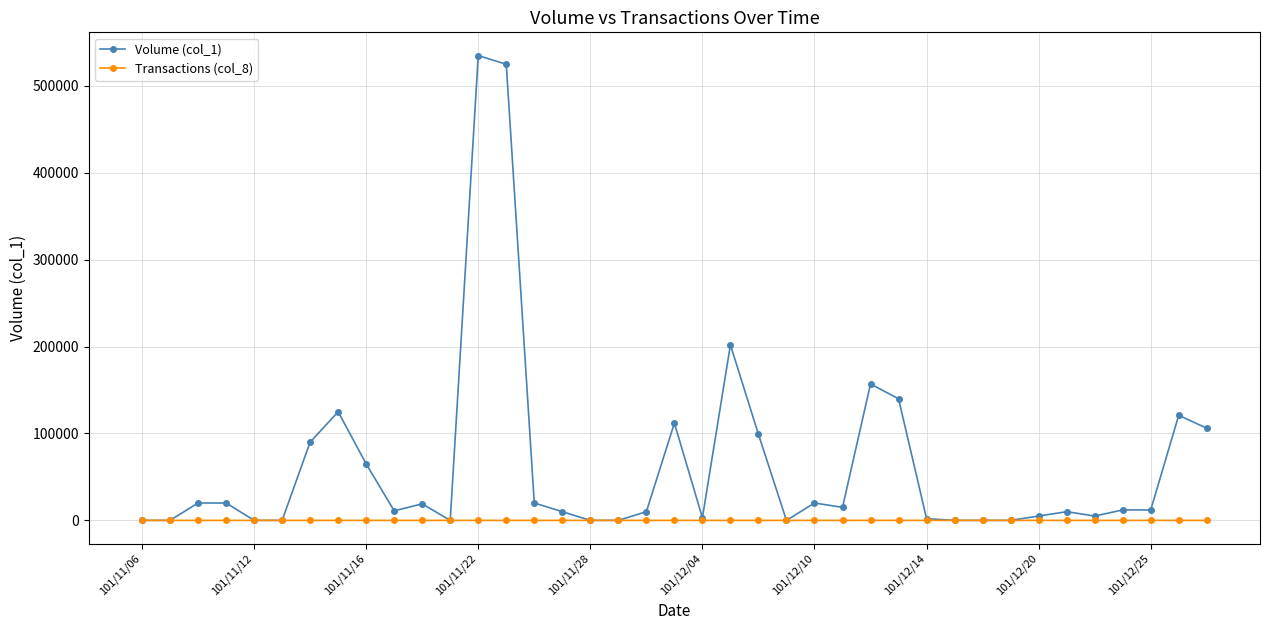

How many lines are shown in the chart?

2